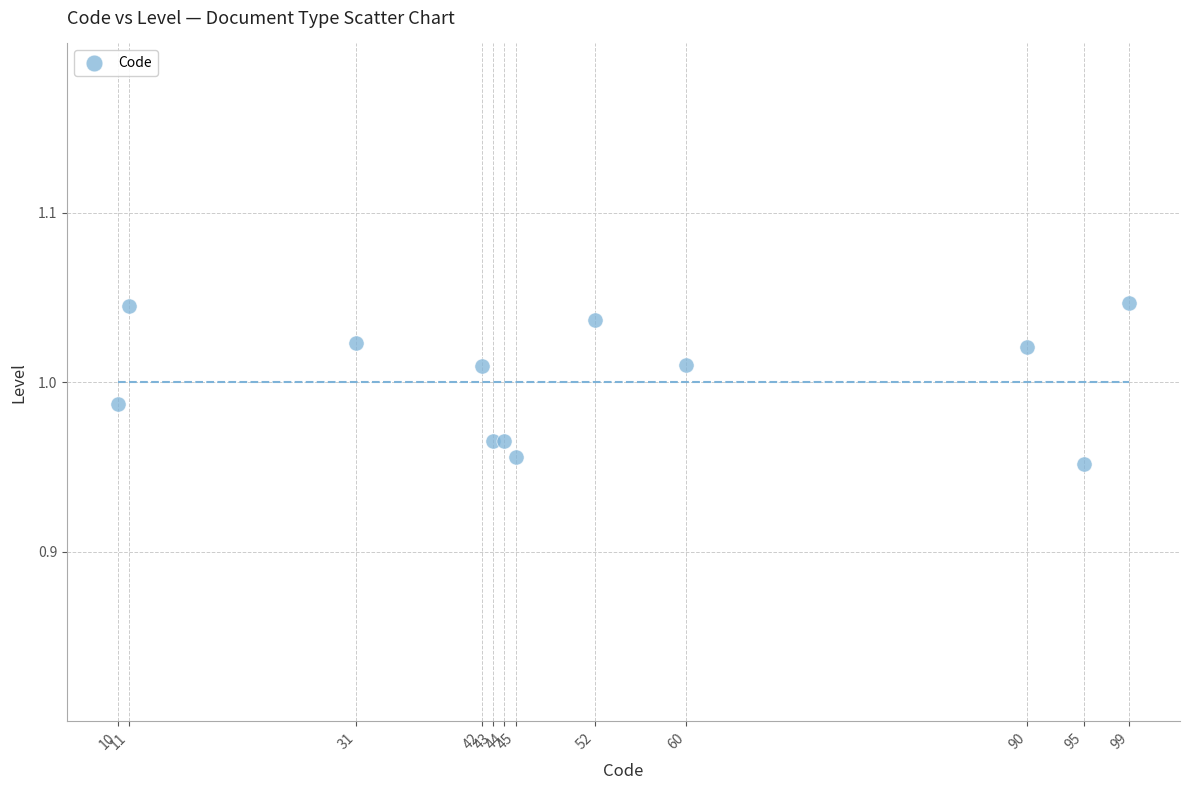

What is the average X value?

51.8